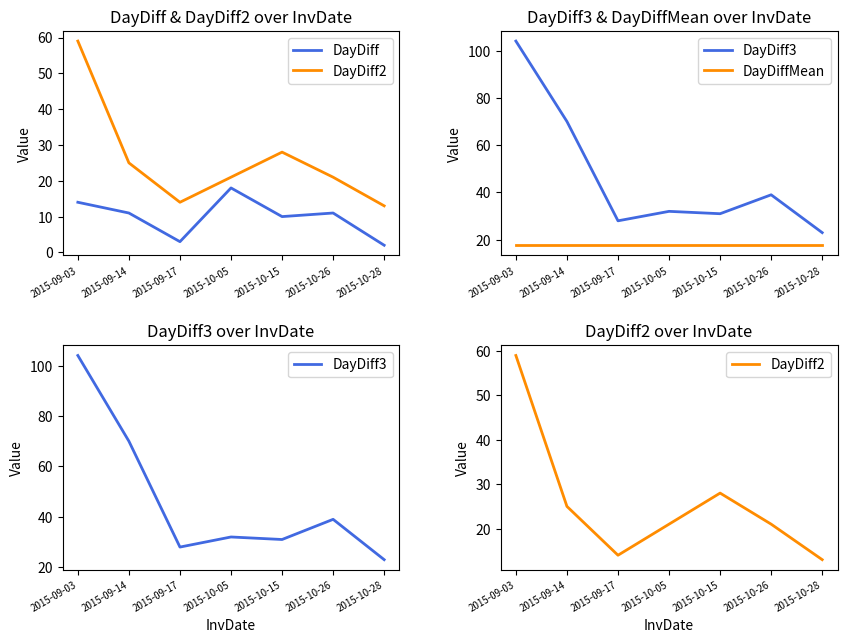

Is it true that DayDiffMean equals 17.7 at 2015-09-03?

True